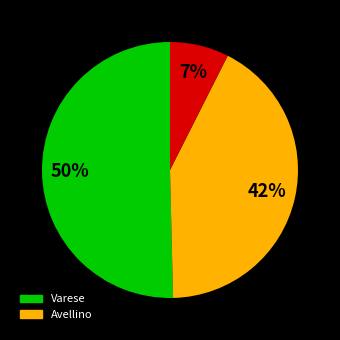

Does any single category account for the majority?

Yes